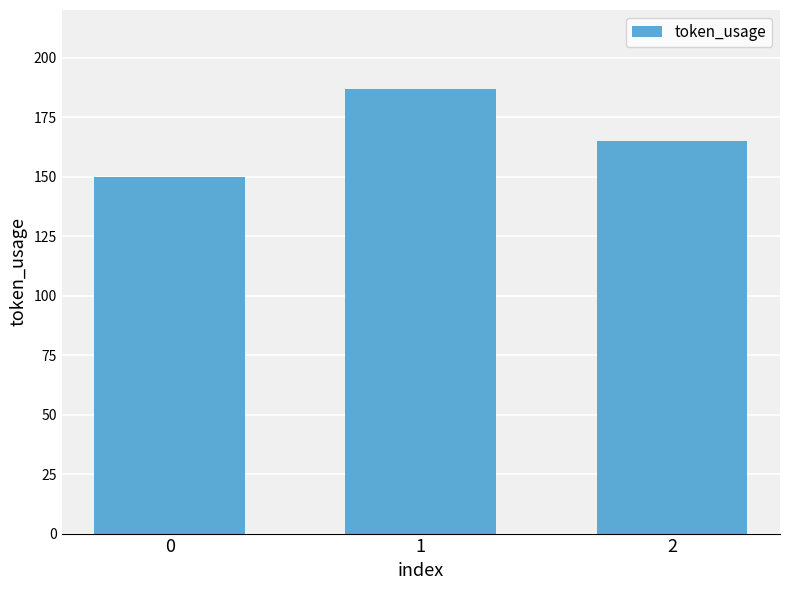

The chart shows a value of 294 at 1. True or false?

False